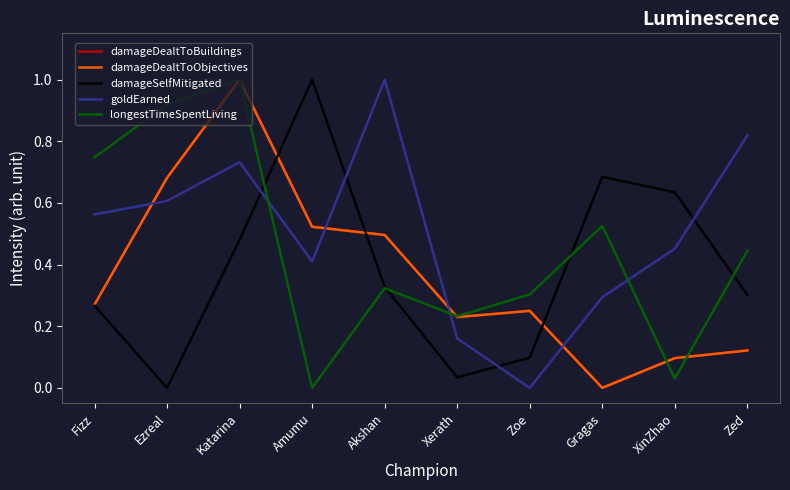

Does the chart display data point markers on the line(s)?

No